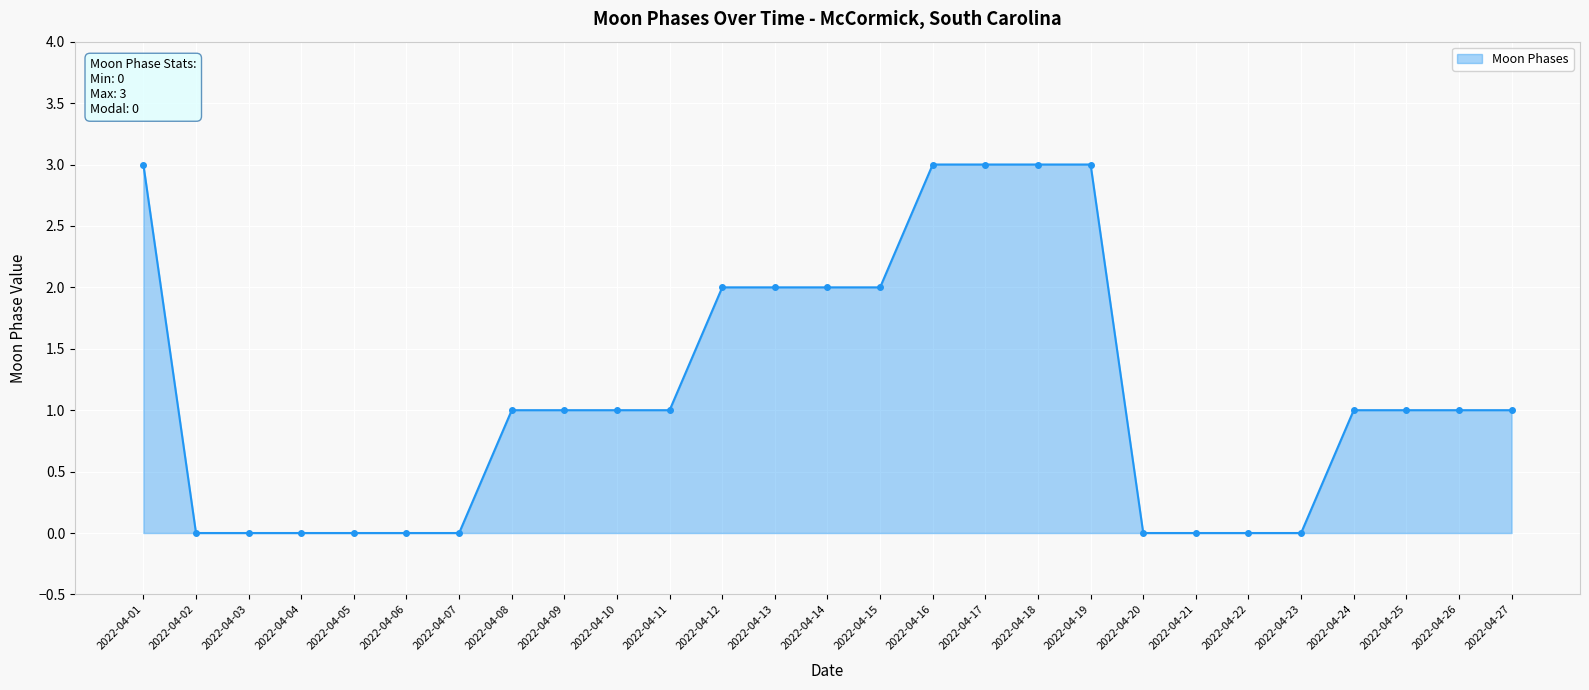

How many categories are shown in the chart?

27